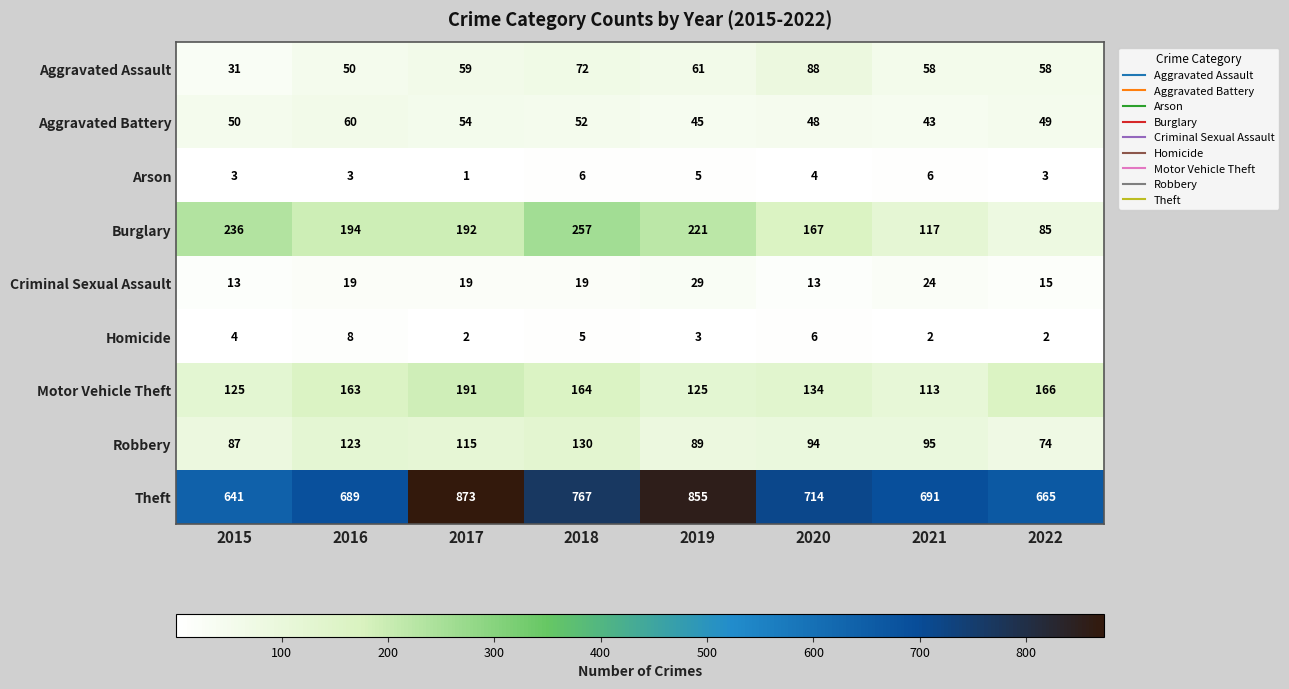

At how many categories does at least one series exceed 564?

8